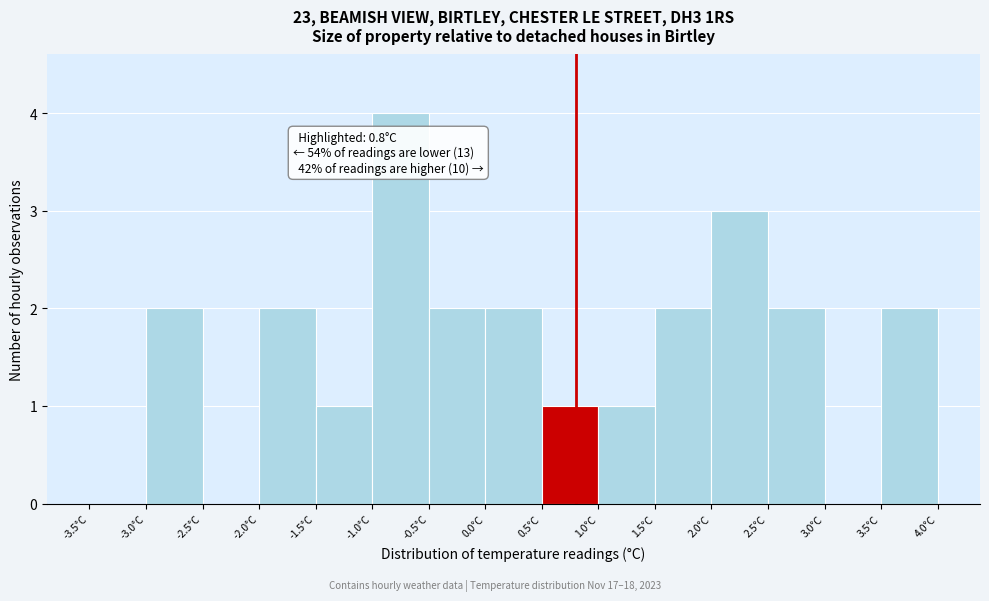

Which range on the x-axis has the tallest bar?

-1.0 to -0.5